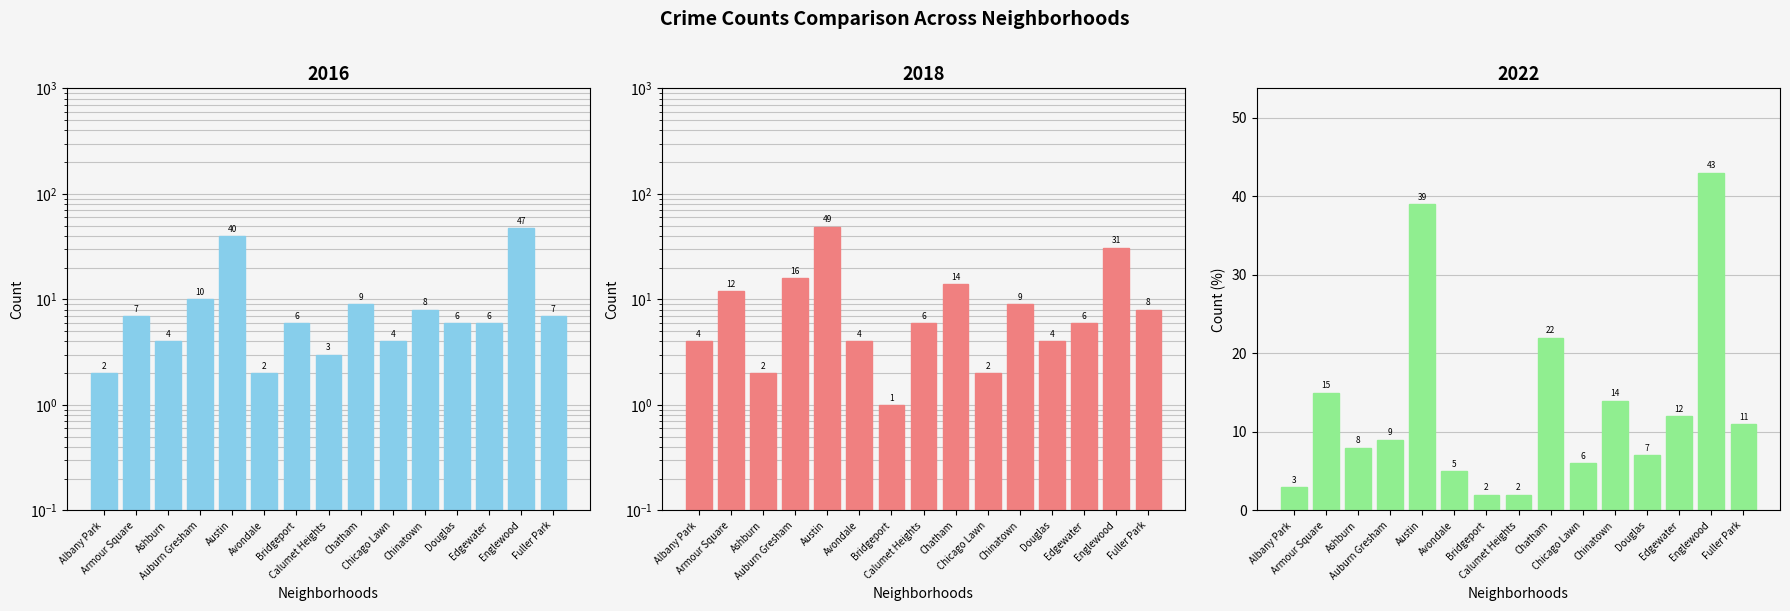

What is the minimum value shown in the chart?

1